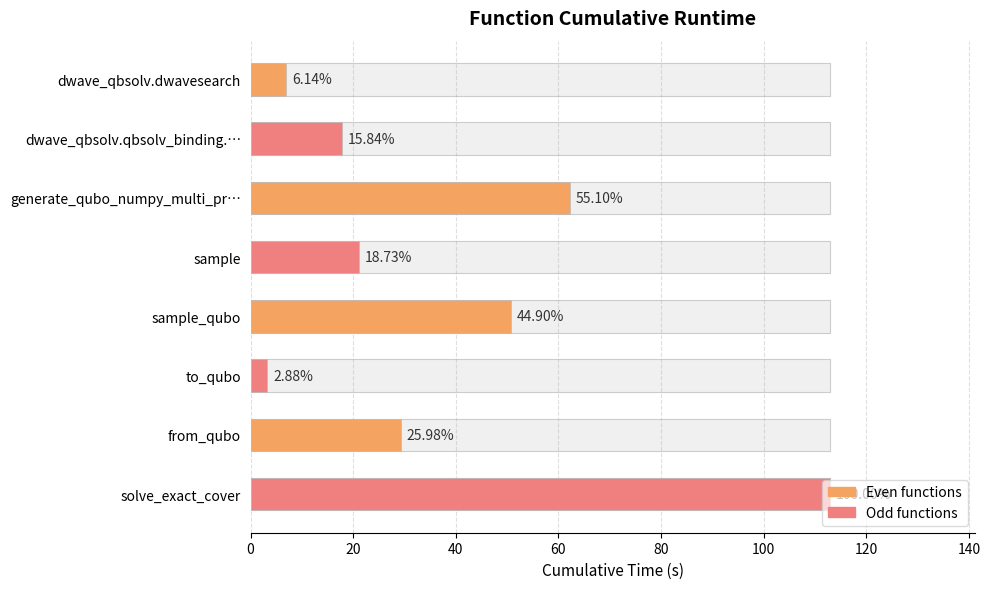

What is the average value?

38.0